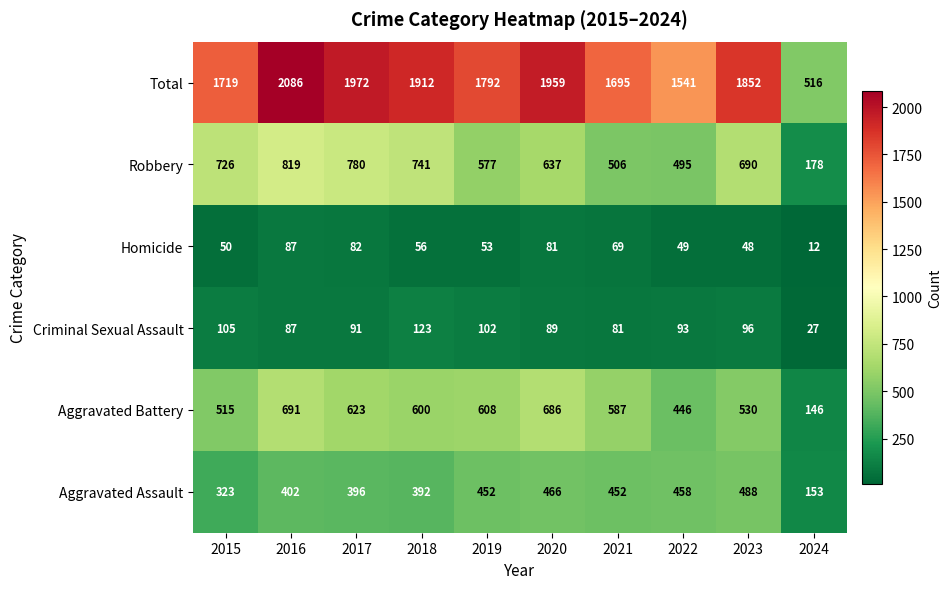

Is it true that Criminal Sexual Assault equals 91 at 2017?

True